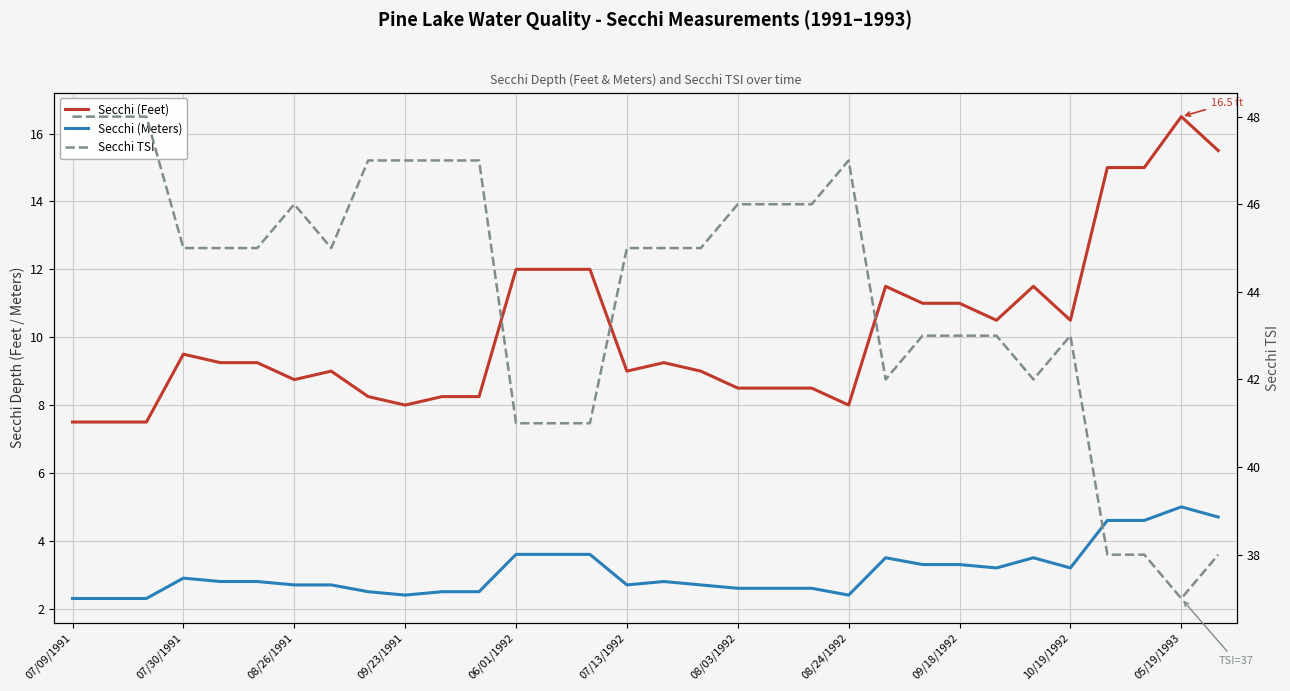

How many data points does each series have?

32